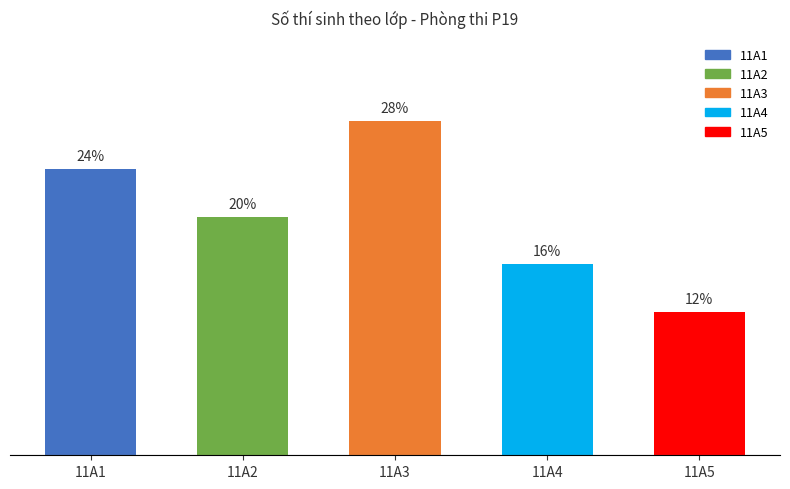

Rank the categories by value from highest to lowest.

11A3, 11A1, 11A2, 11A4, 11A5